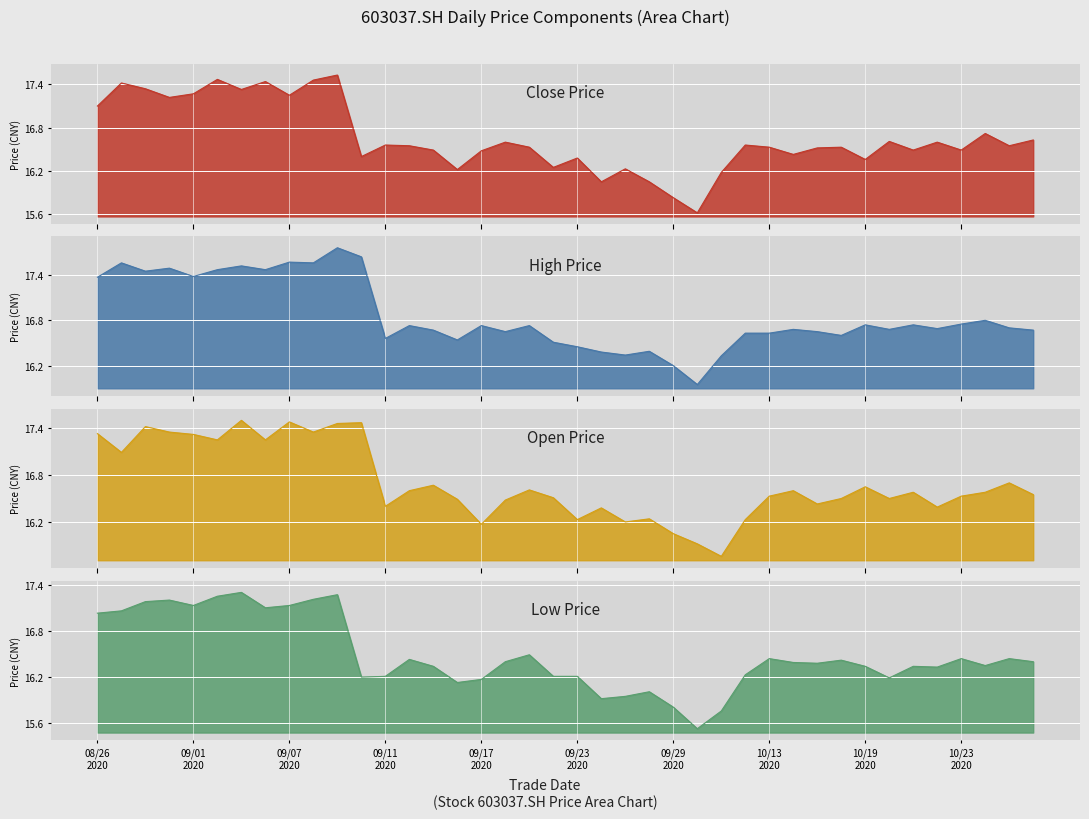

At how many categories does at least one series exceed 17?

12